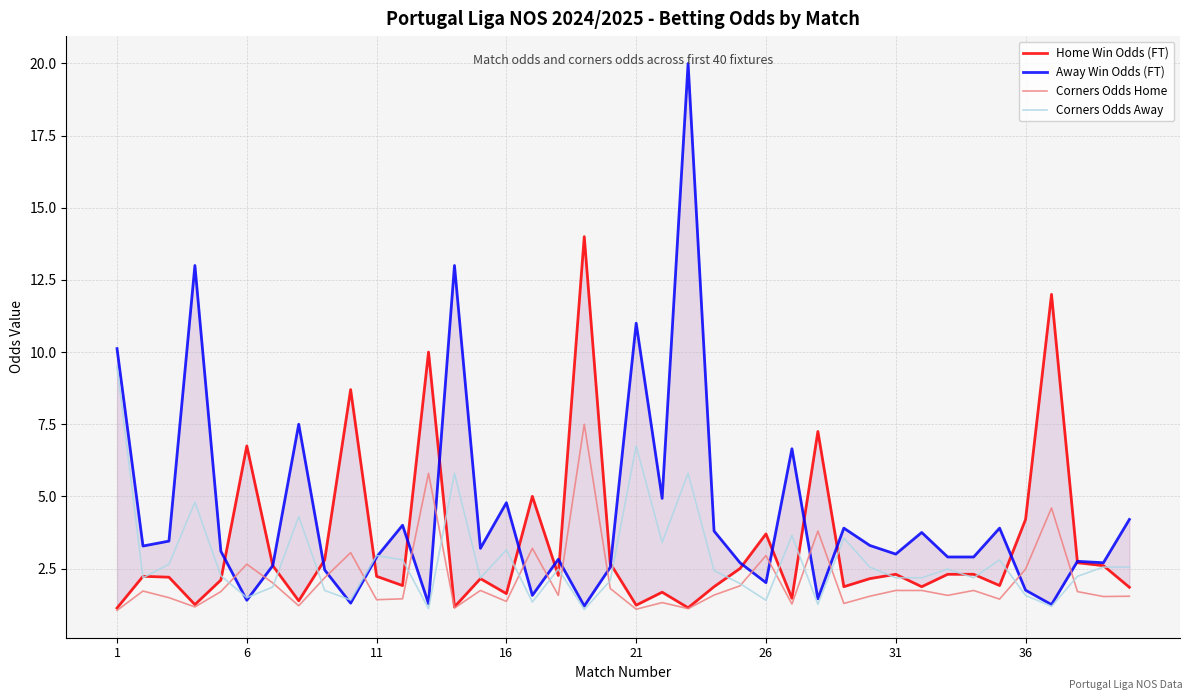

What is the highest value of the Corners Odds Home series?

7.5